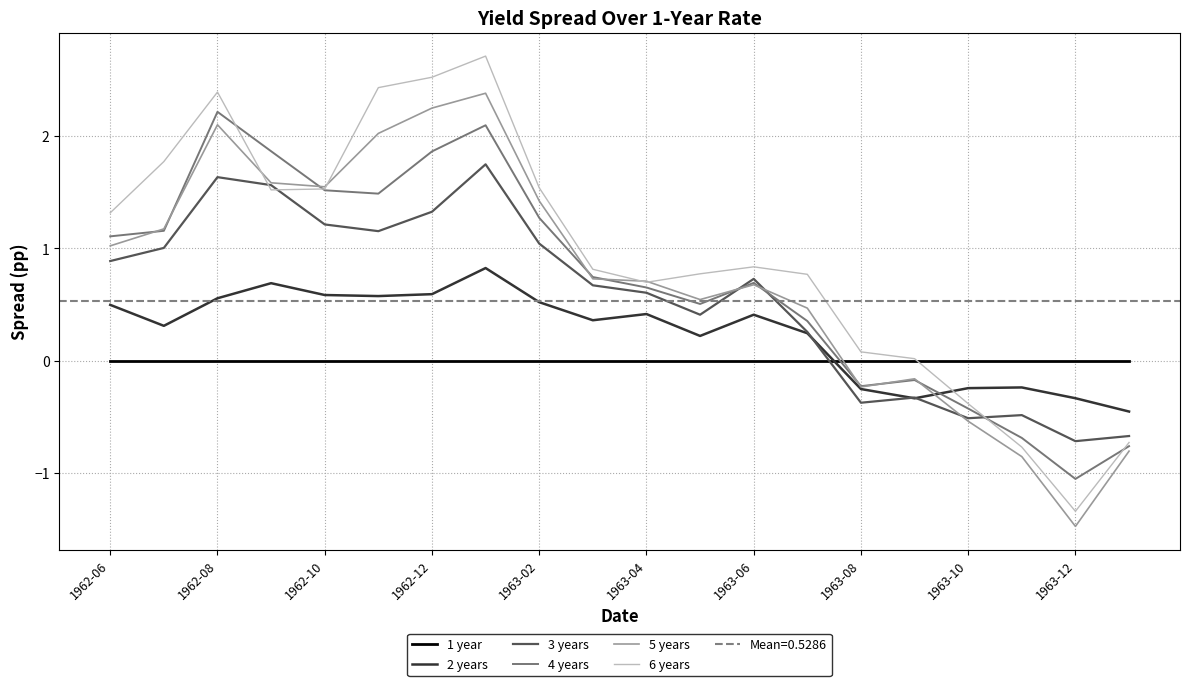

How many values in 6 years are below zero?

4